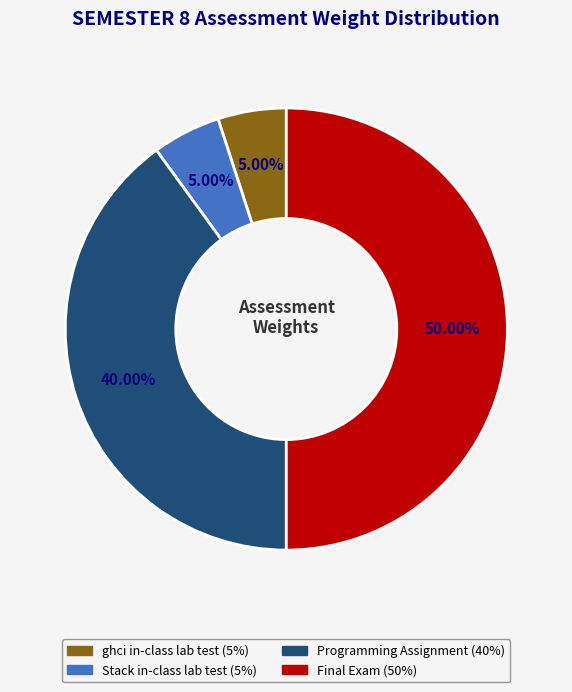

To the nearest percent, what portion does Final Exam represent?

50%